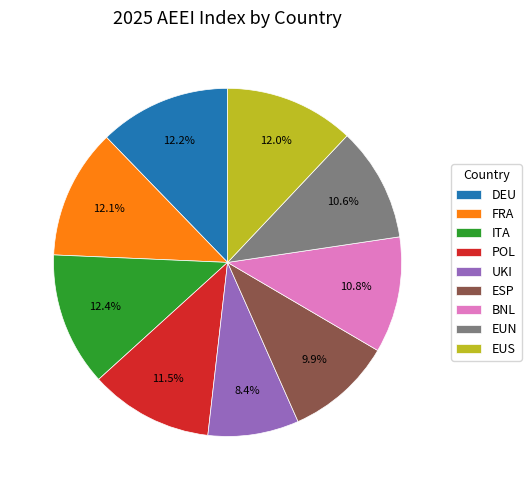

How much of the chart is everything except POL?

88.5%